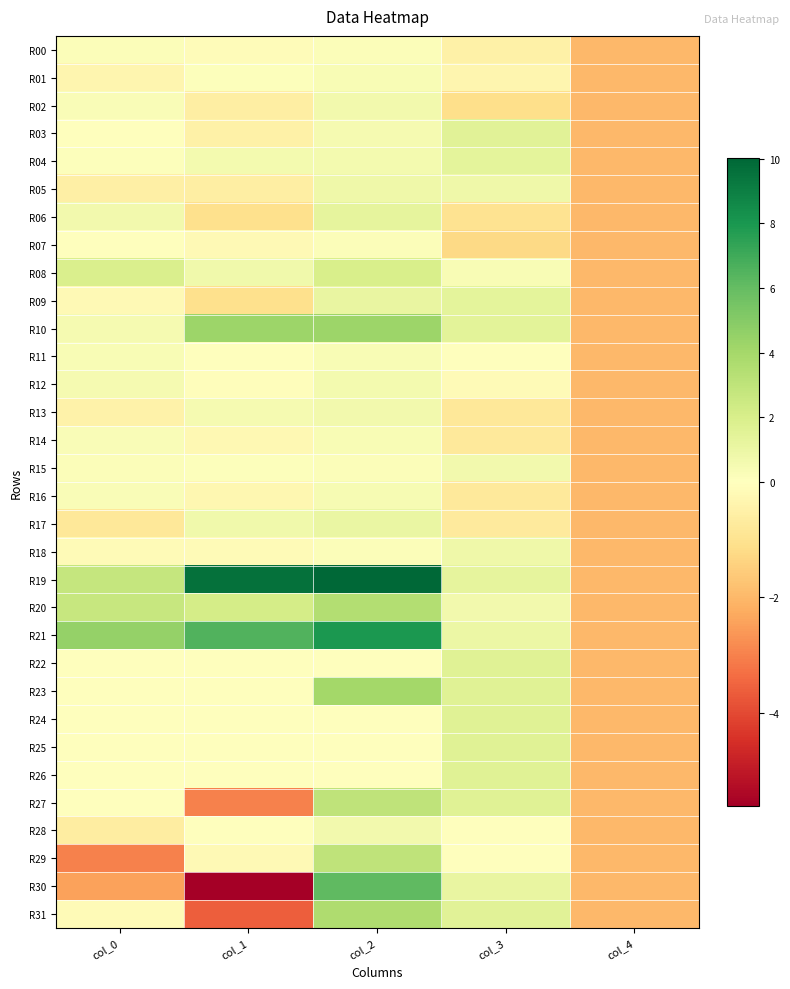

What is the difference between the highest and lowest values at col_1?

15.2